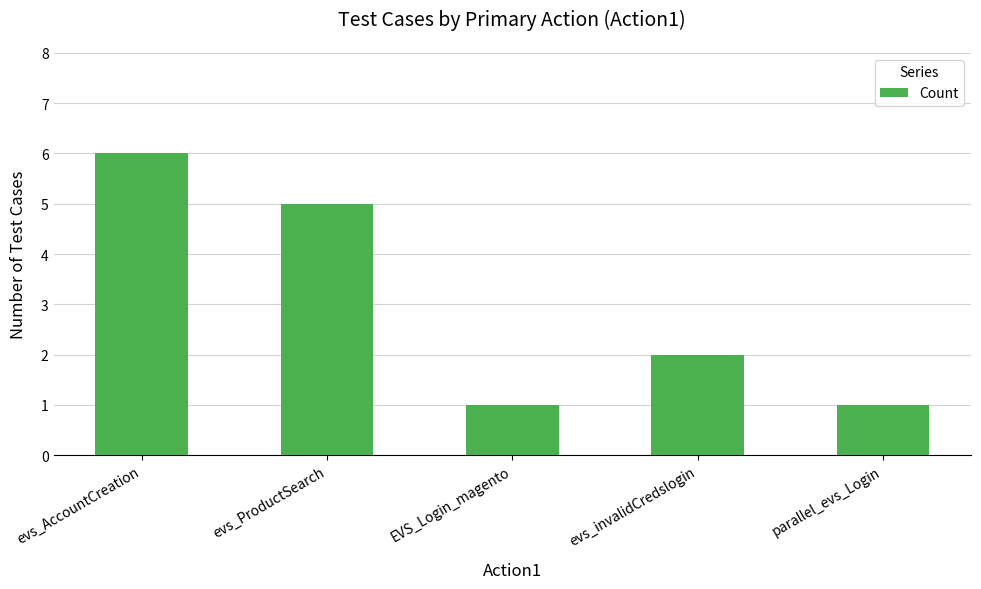

Which label corresponds to the largest value in the chart?

evs_AccountCreation